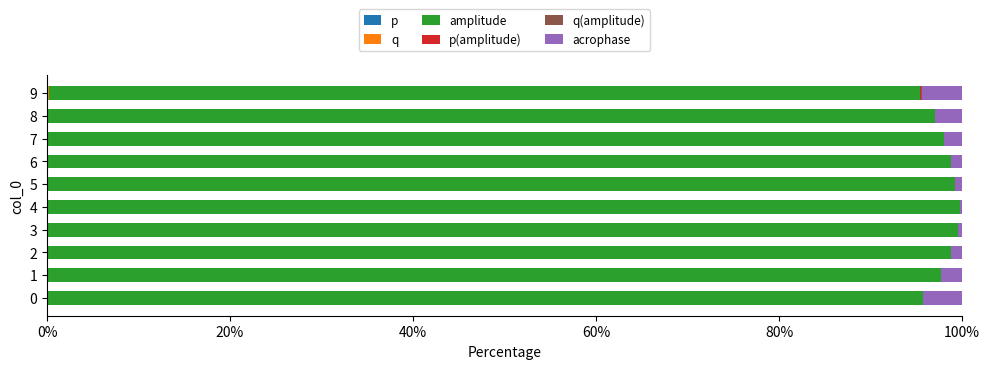

At how many categories does at least one series exceed 13?

10